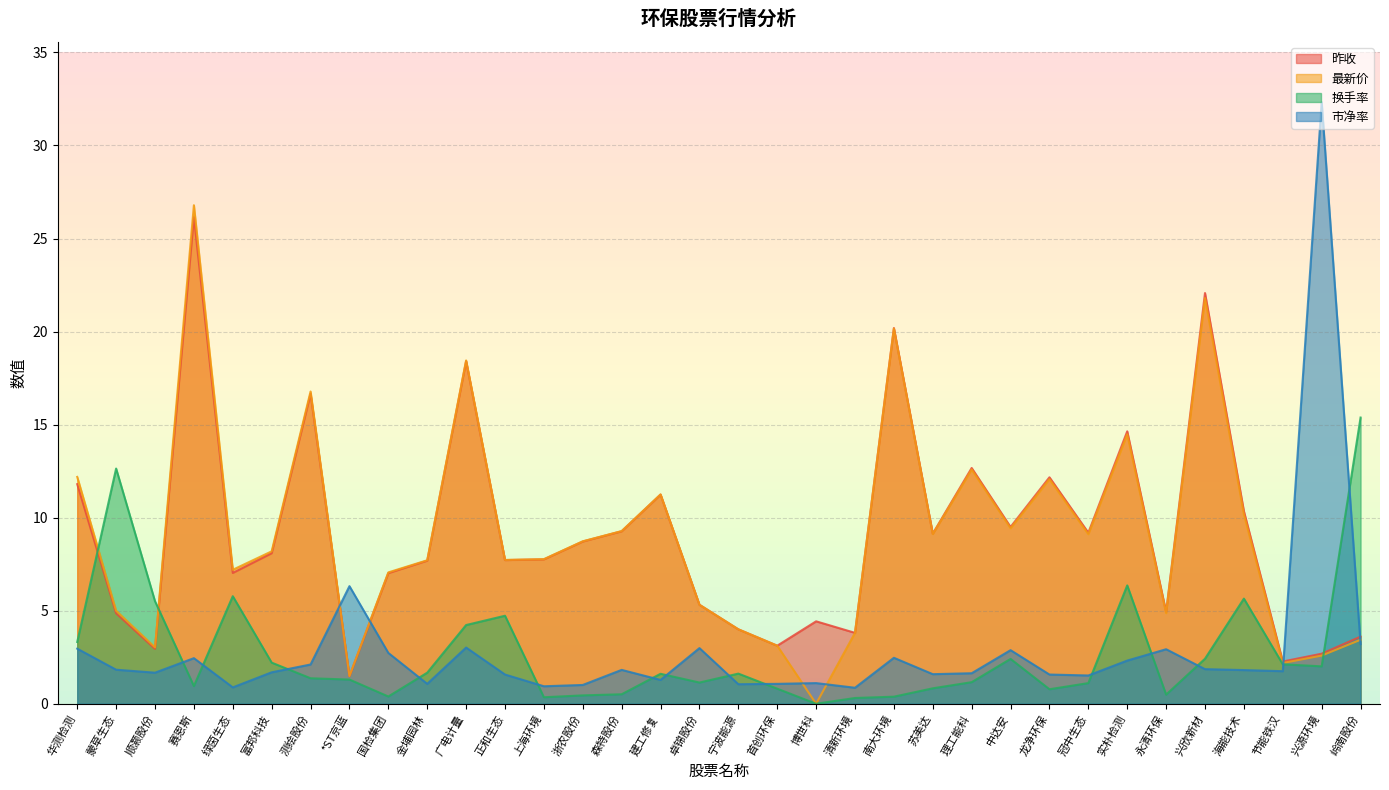

What are all the series names shown in the legend?

昨收, 最新价, 换手率, 市净率